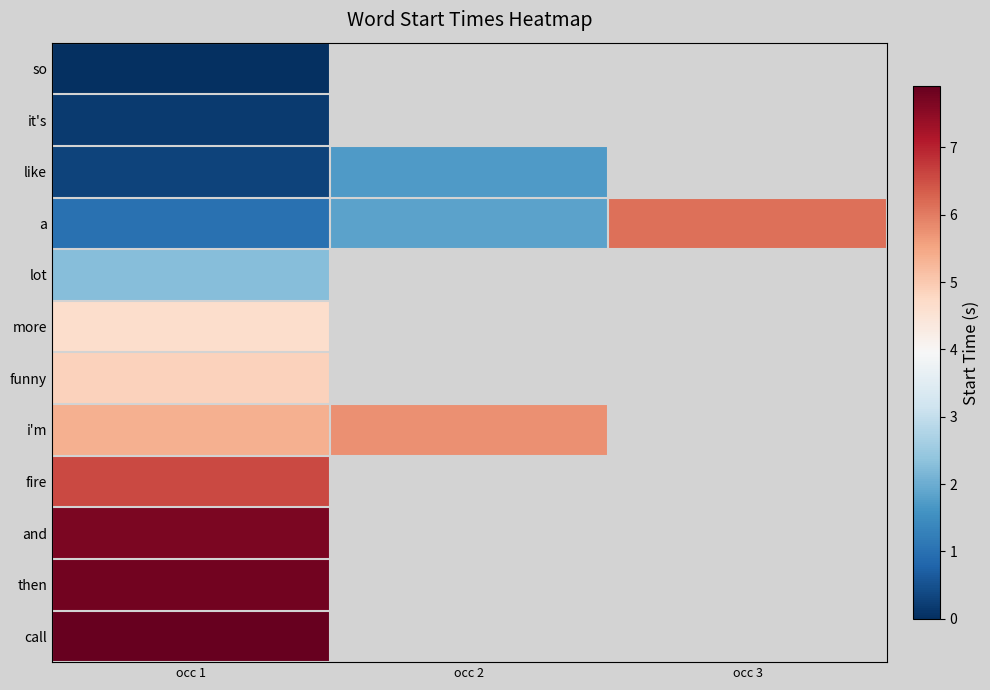

The like series shows 0.2 at occ 1. True or false?

False